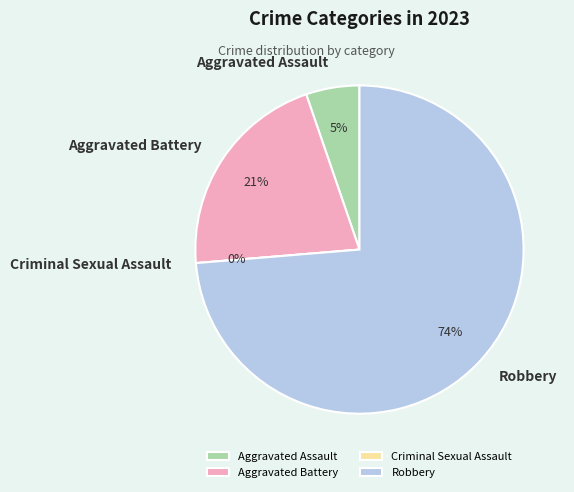

How many segments does this pie chart have?

4